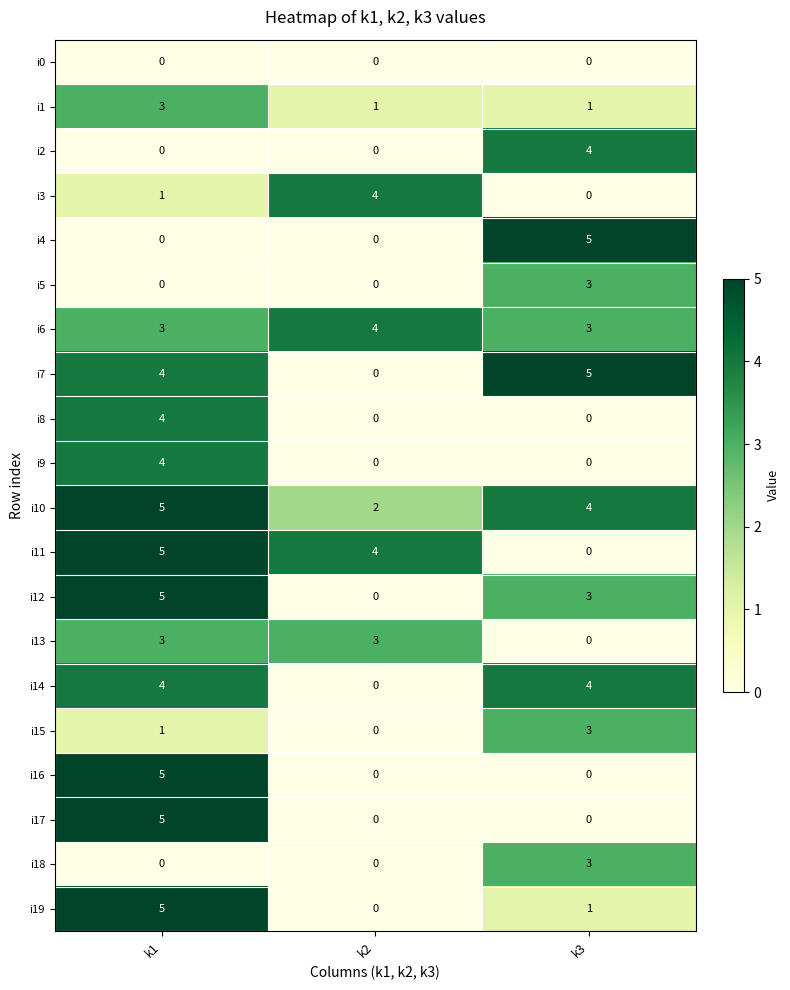

Which category has the highest value in the i4 series?

k3